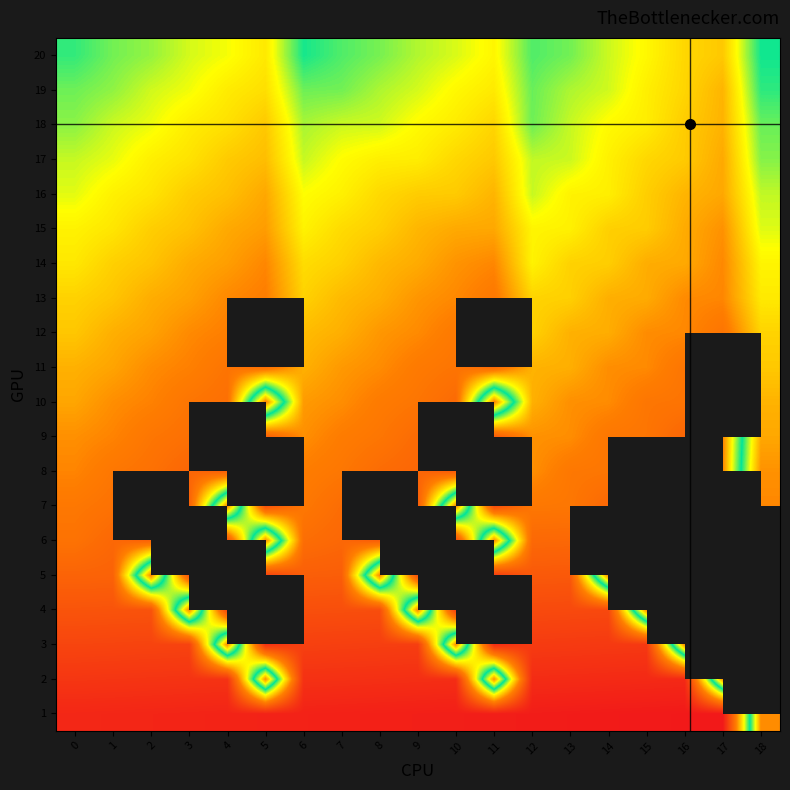

The value of 2 at 3 is 51.0. True or false?

True